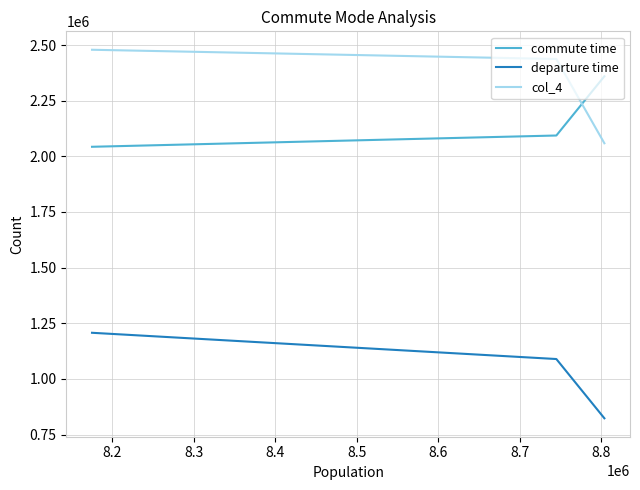

Which series has the largest total across all categories?

col_4